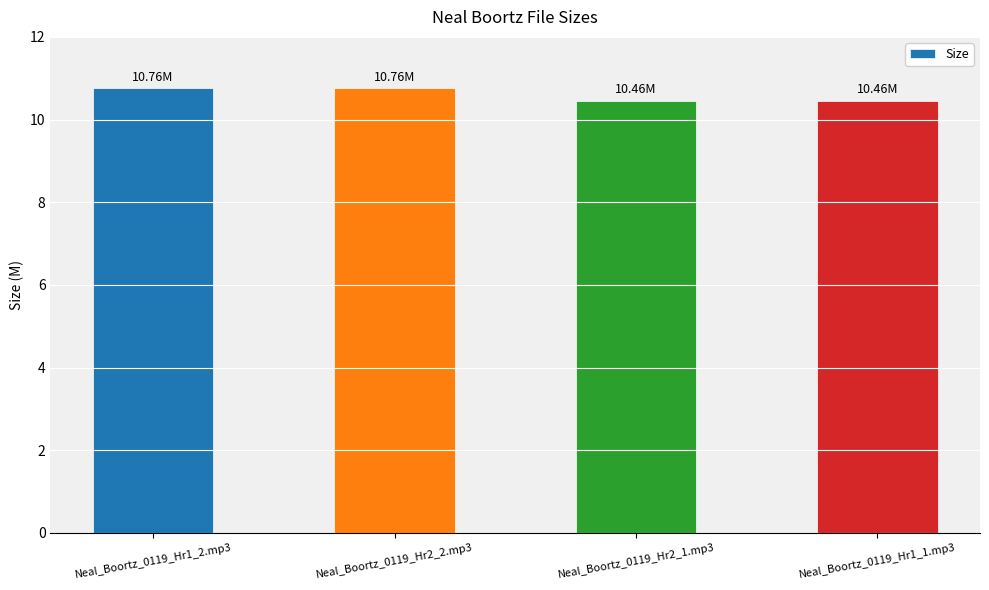

The value at Neal_Boortz_0119_Hr1_1.mp3 is 3.9. True or false?

False